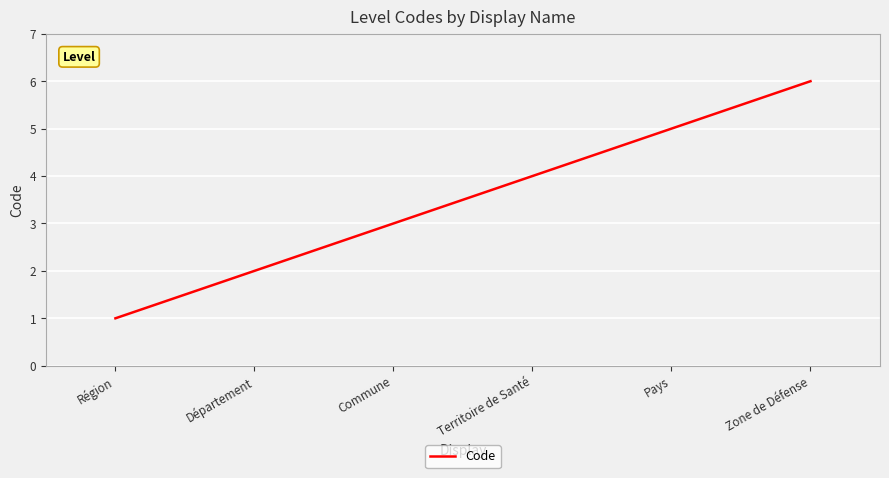

What is the average value?

4